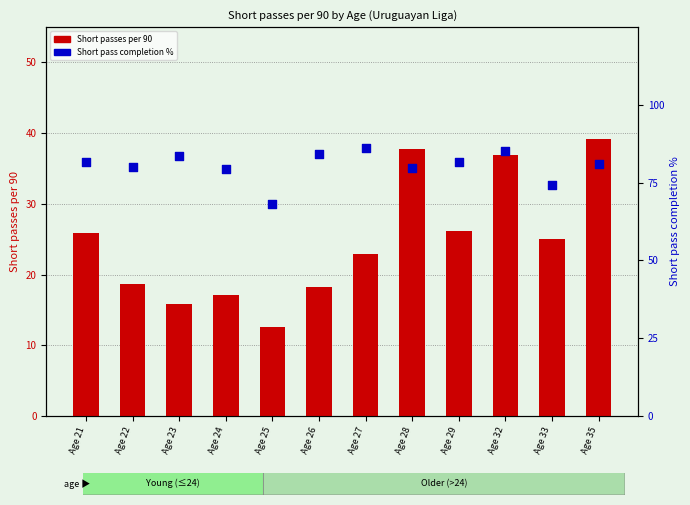

Which series contains the lowest Y value?

Short passes per 90